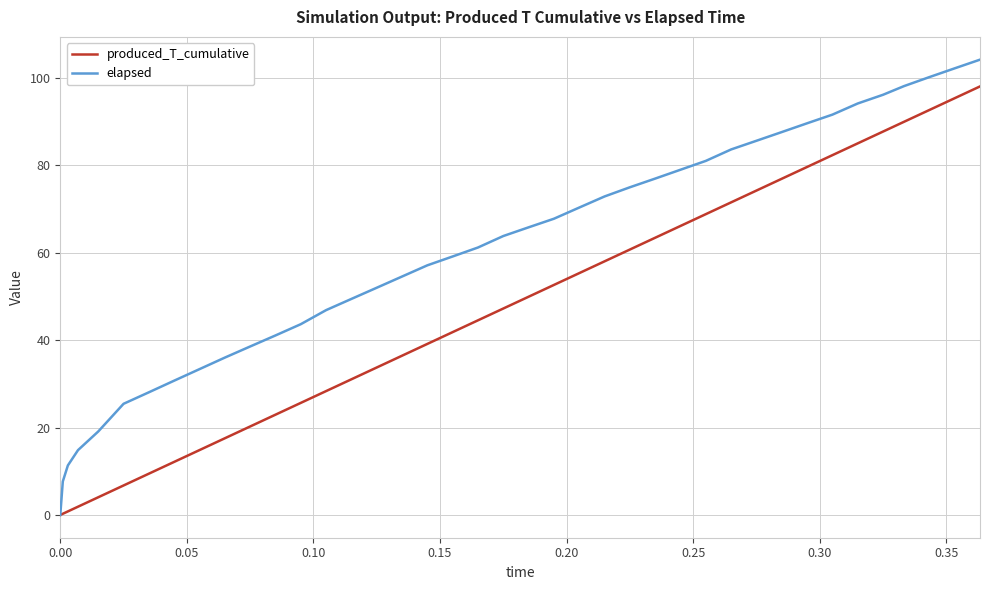

Which series has the largest total across all categories?

elapsed